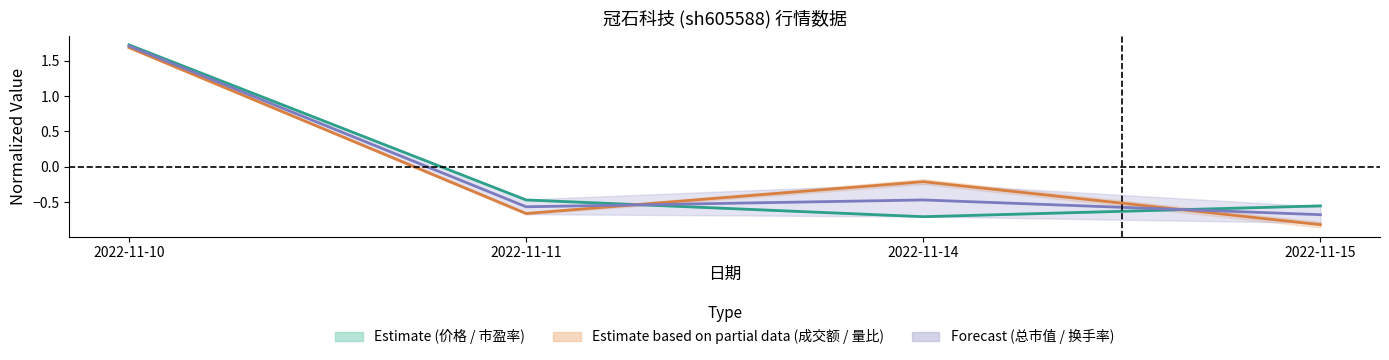

What is the total value across all series at 2022-11-14?

-1.4